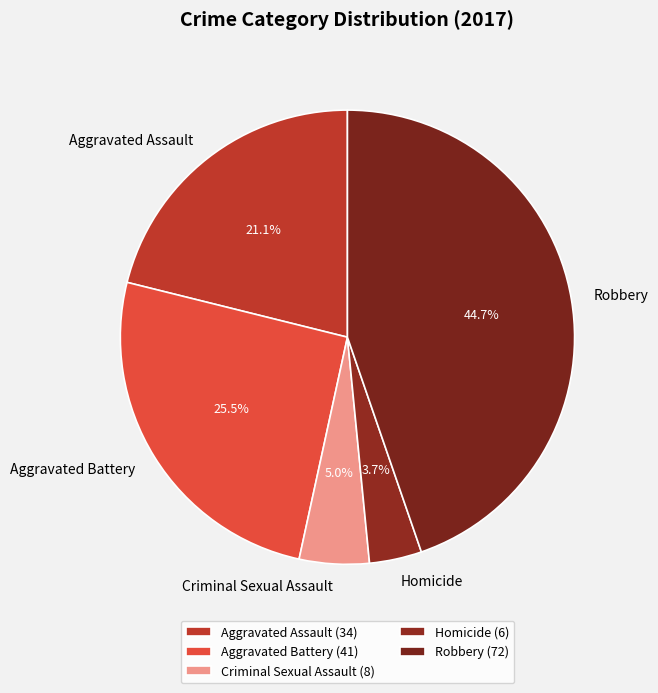

Count the number of slices in the pie.

5